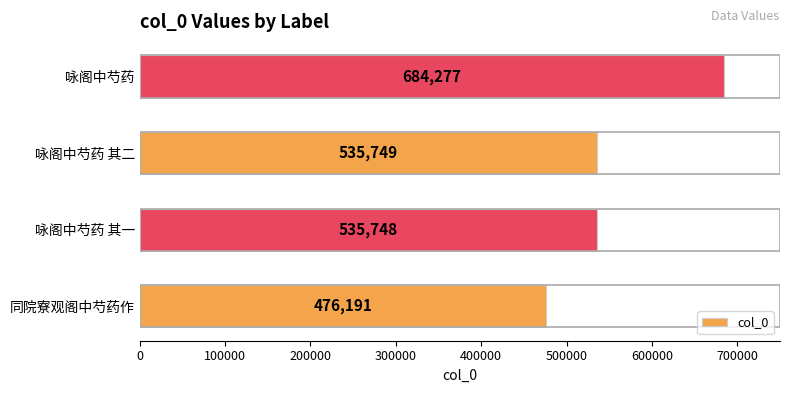

The chart shows a value of 888558 at 咏阁中芍药 其一. True or false?

False